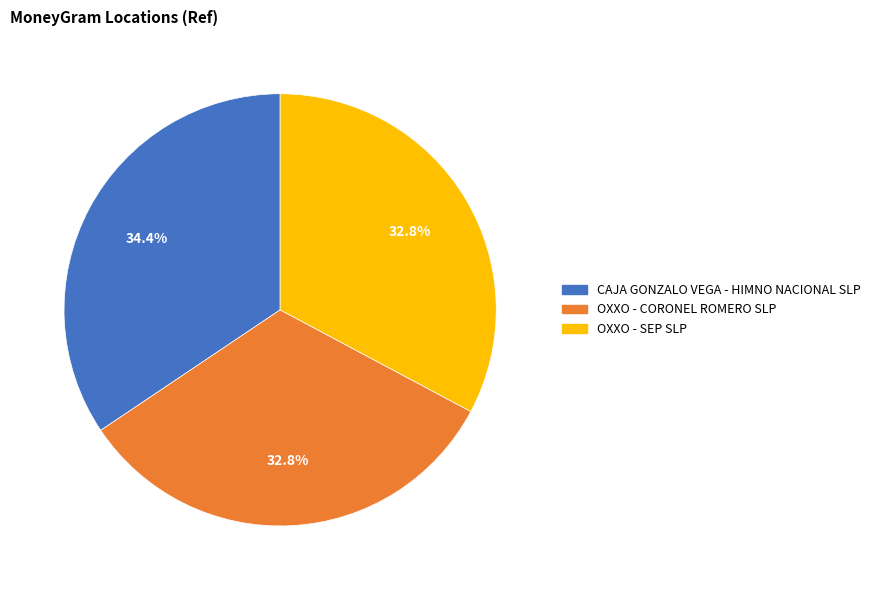

To the nearest percent, what percentage of the pie is CAJA GONZALO VEGA - HIMNO NACIONAL SLP?

34%